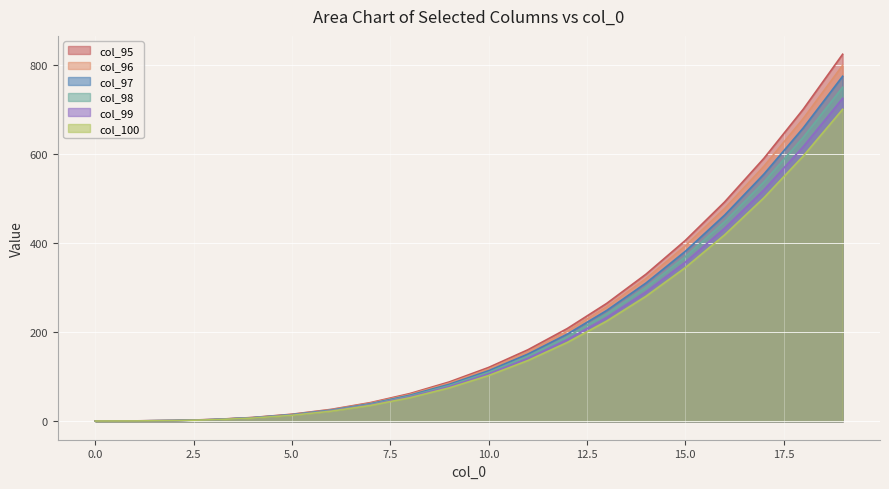

List the series in order of their overall mean, lowest first.

col_100, col_99, col_98, col_97, col_96, col_95